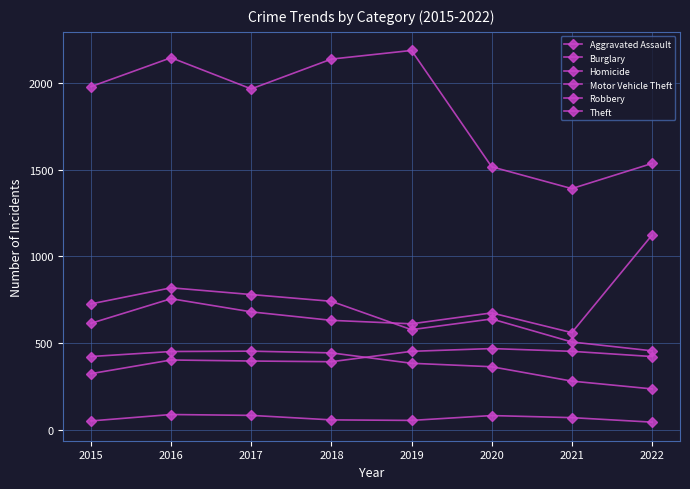

How many distinct data groups are displayed?

6